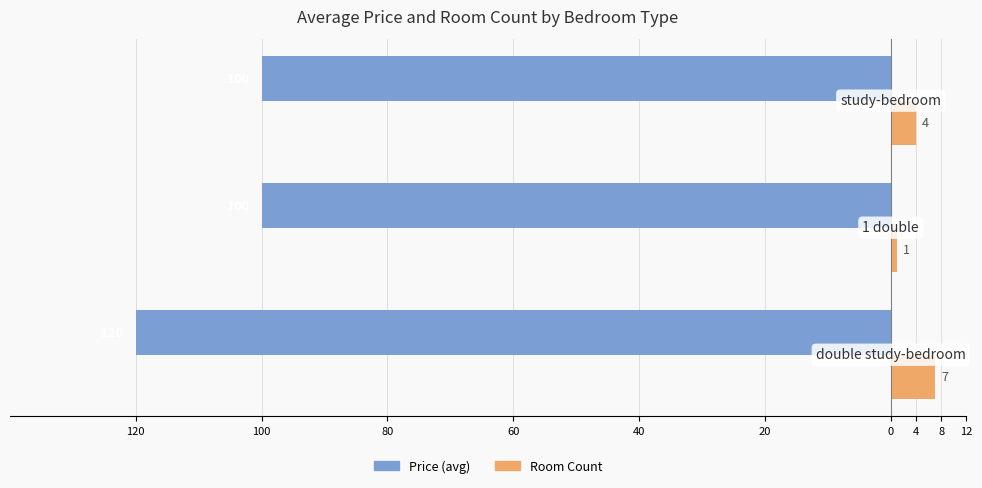

Reading left to right, transcribe all the data shown in this chart.

Price (avg): -120	-100	-100
Room Count: 7	1	4